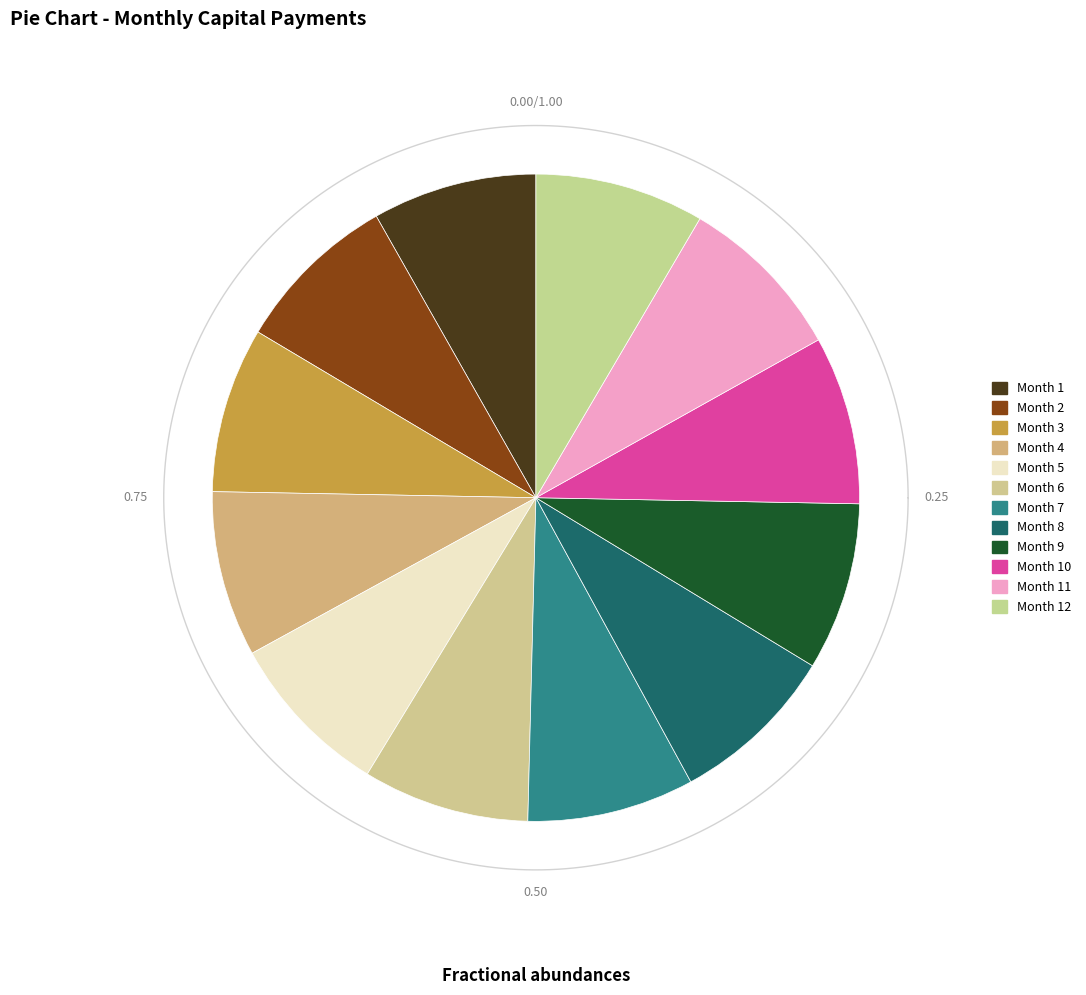

What is the largest slice in the pie chart?

Month 12